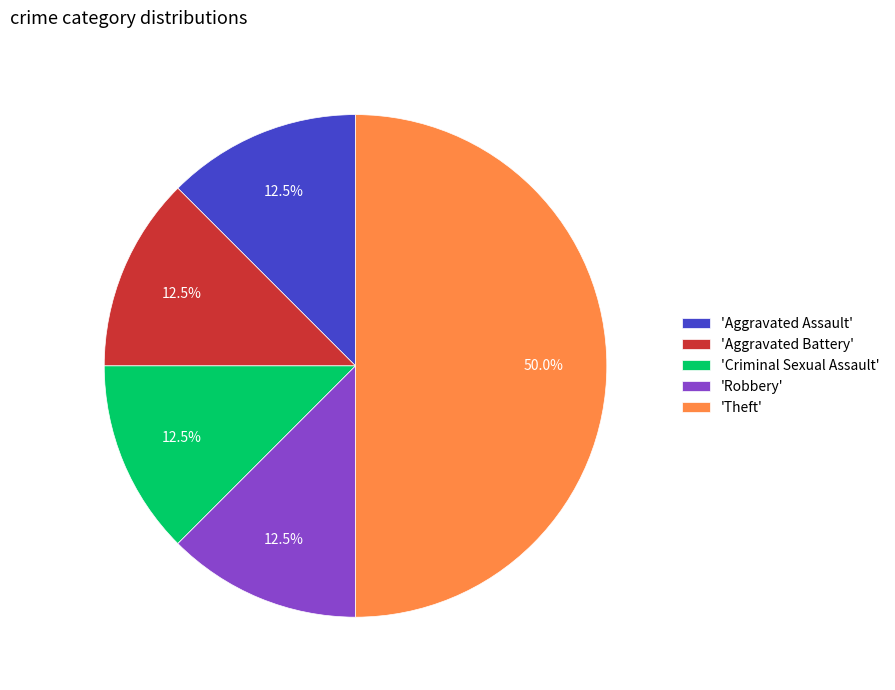

What is the largest slice in the pie chart?

'Theft'